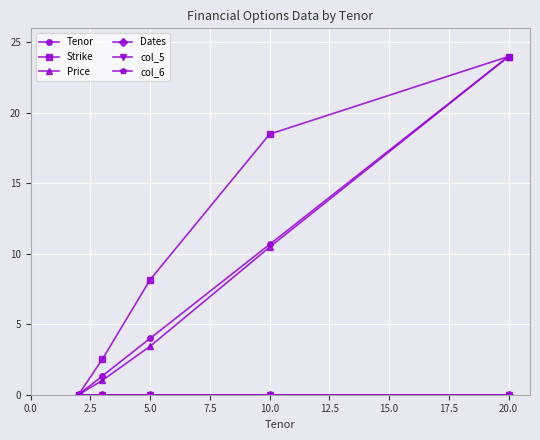

What is the highest value of the Tenor series?

24.0